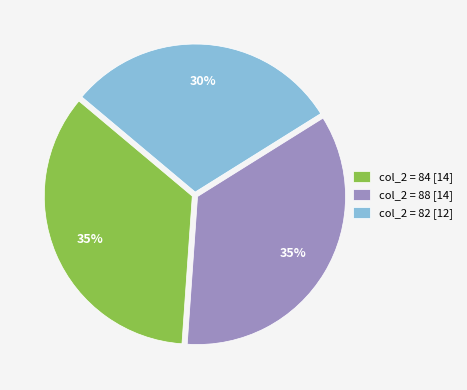

To the nearest percent, what portion does col_2 = 84 [14] represent?

35%